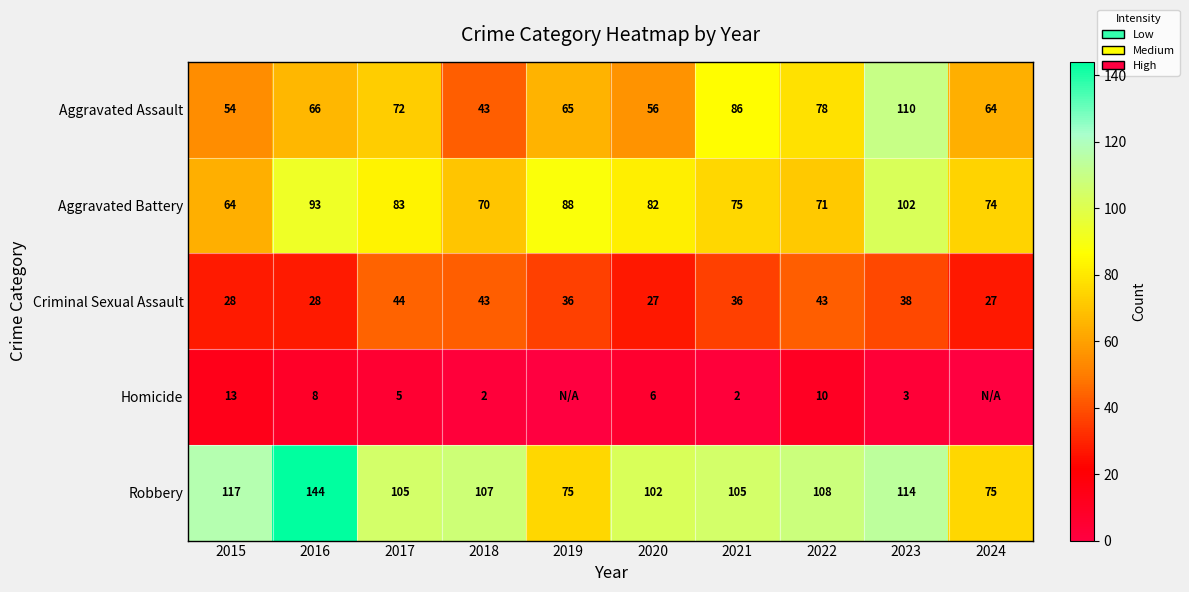

Is the value of Aggravated Assault at 2017 greater than the value of Homicide at 2018?

Yes